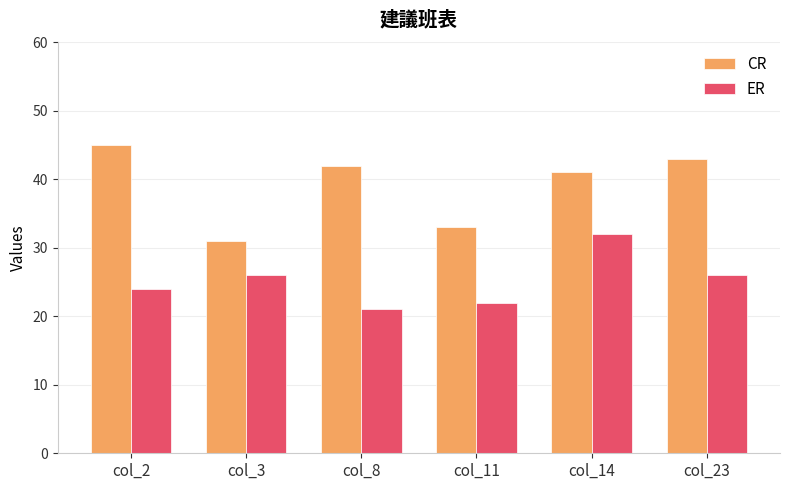

What is the lowest value of the ER series?

21